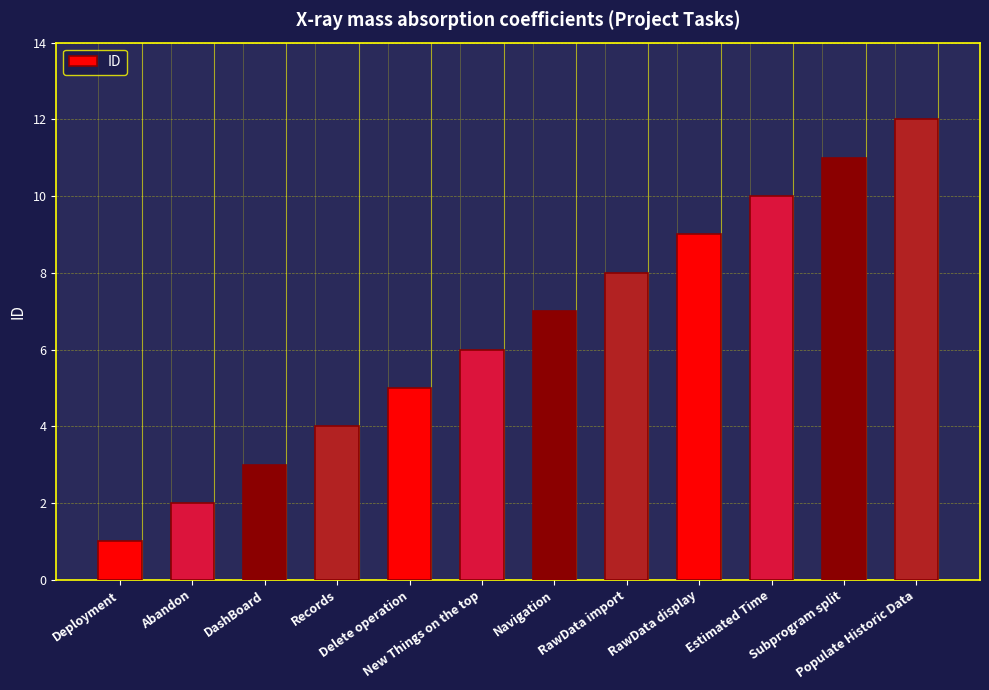

What is the label of the 10th bar from the right?

DashBoard